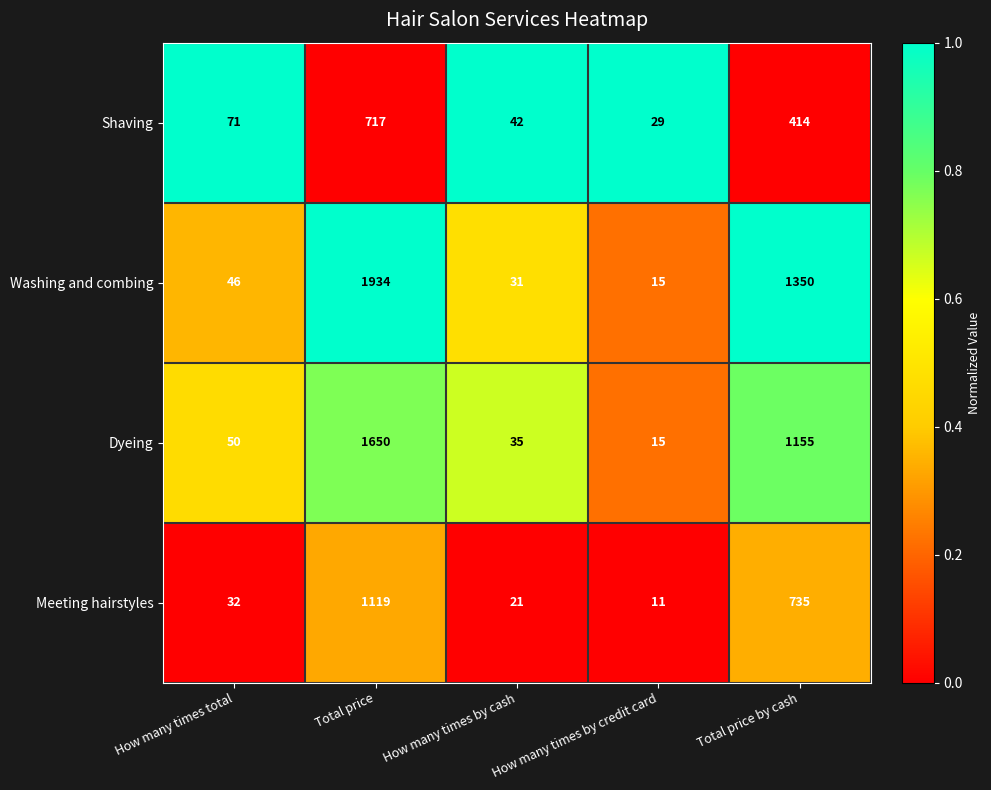

List the series in order of their overall mean, lowest first.

Shaving, Meeting hairstyles, Dyeing, Washing and combing